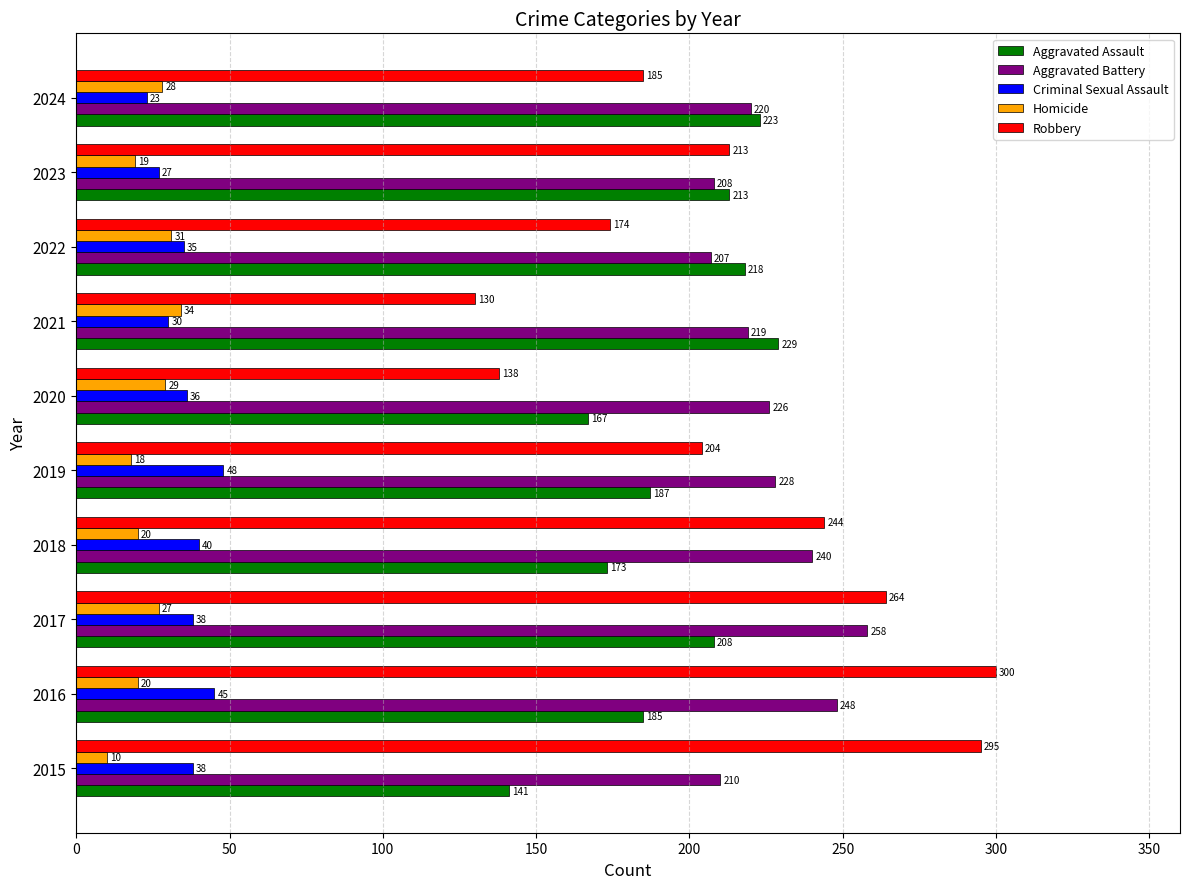

What is the difference between the highest and lowest values at 2017?

237